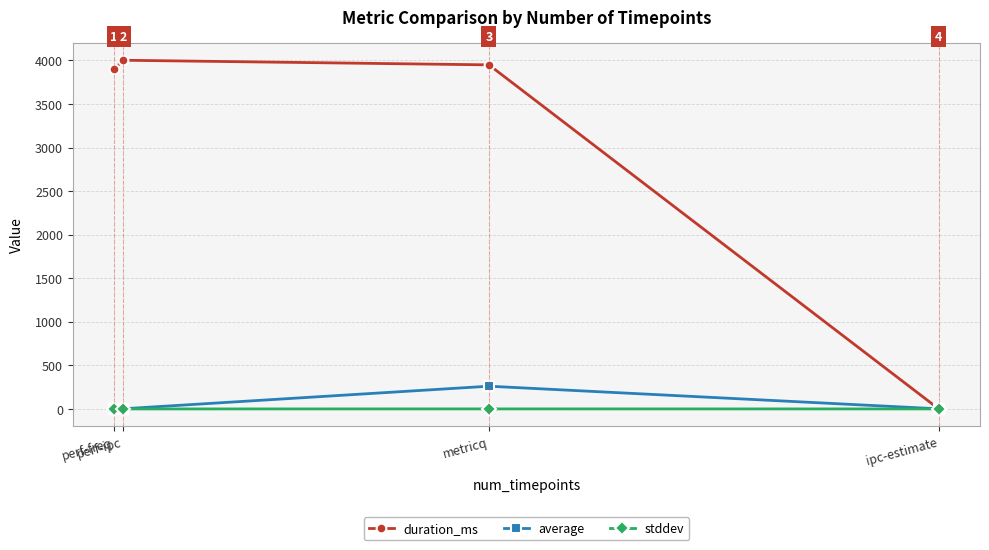

List the series in order of their peak value, lowest first.

stddev, average, duration_ms